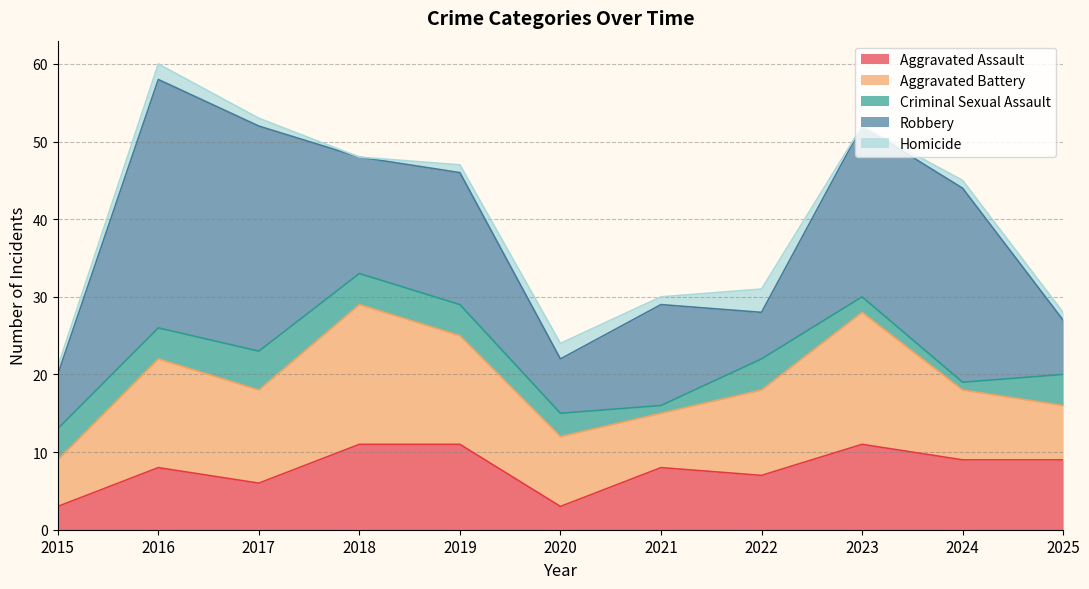

What value does the Homicide series have at 2016?

2